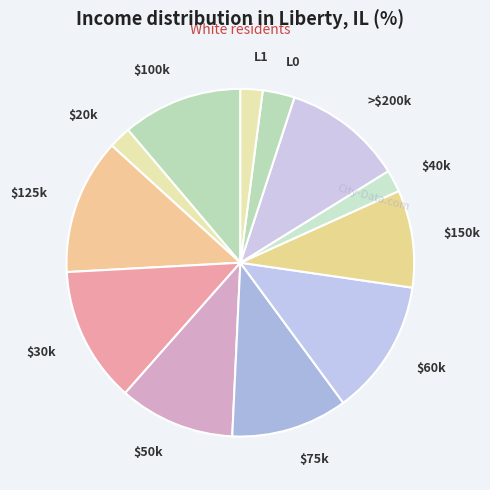

Combined, do L1 and $75k account for over 50%?

No